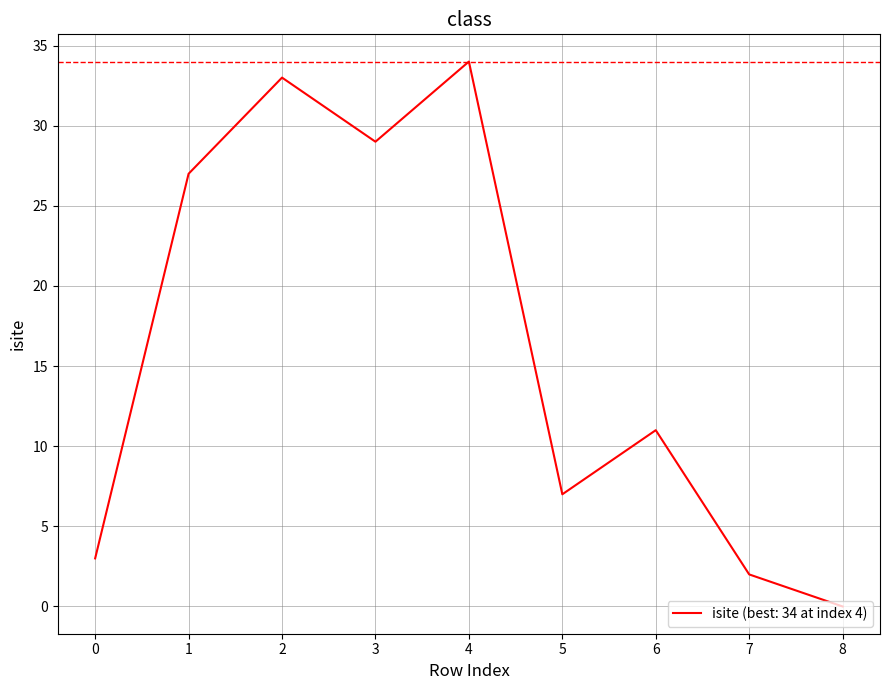

Reading left to right, extract all data points from this chart.

0=3	1=27	2=33	3=29	4=34	5=7	6=11	7=2	8=0